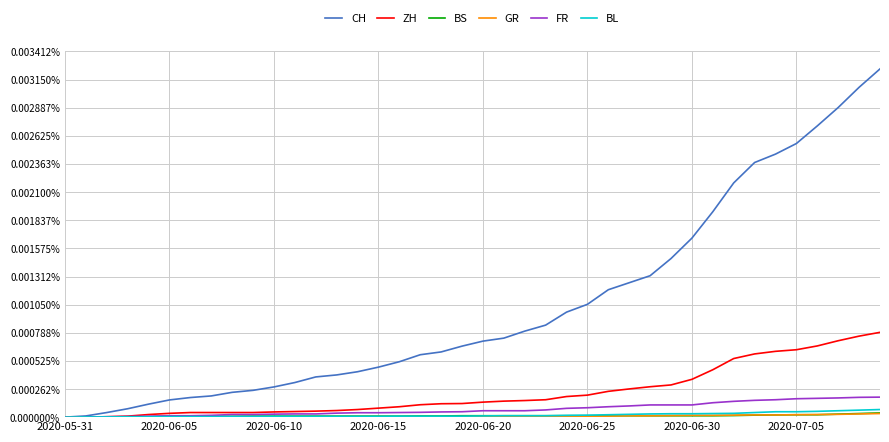

Is this an area chart (filled region under the line)?

No